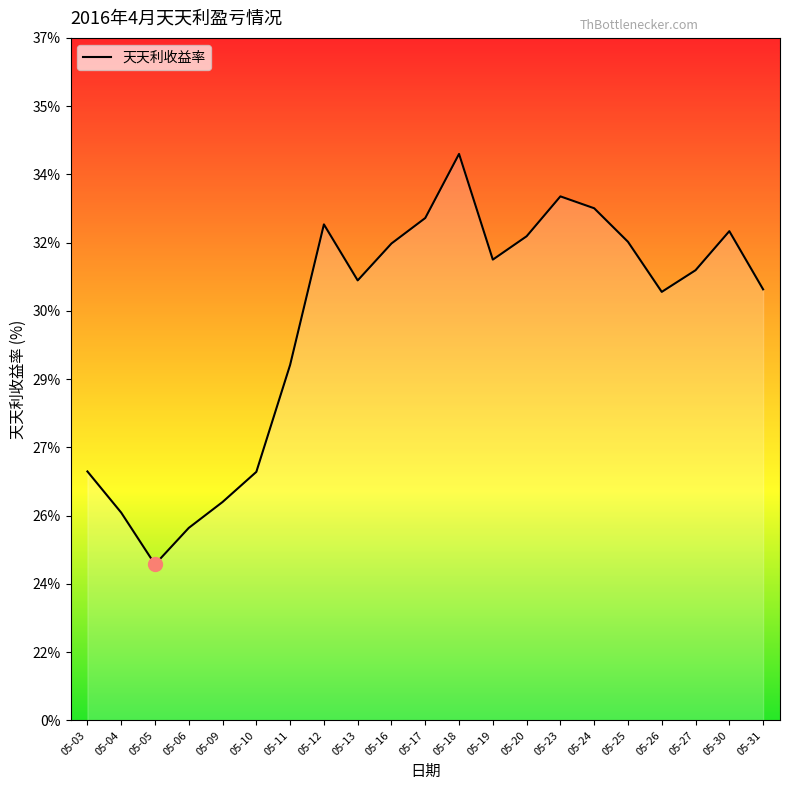

What is the value of the 20th point from the left?

0.3